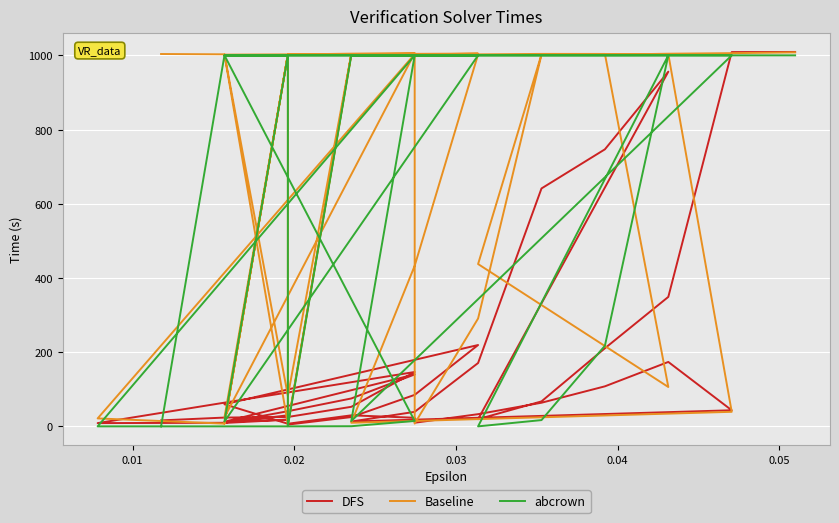

How many interior local valleys does the abcrown series have?

10